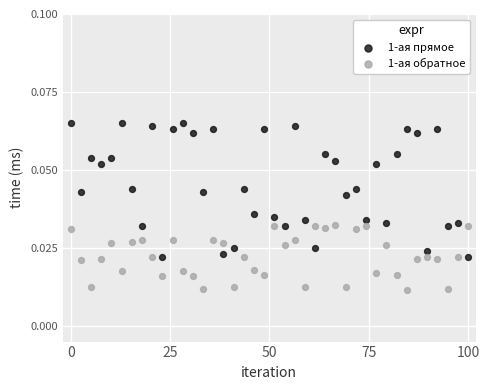

Across all data points, what is the range of X values (max minus min)?

100.0